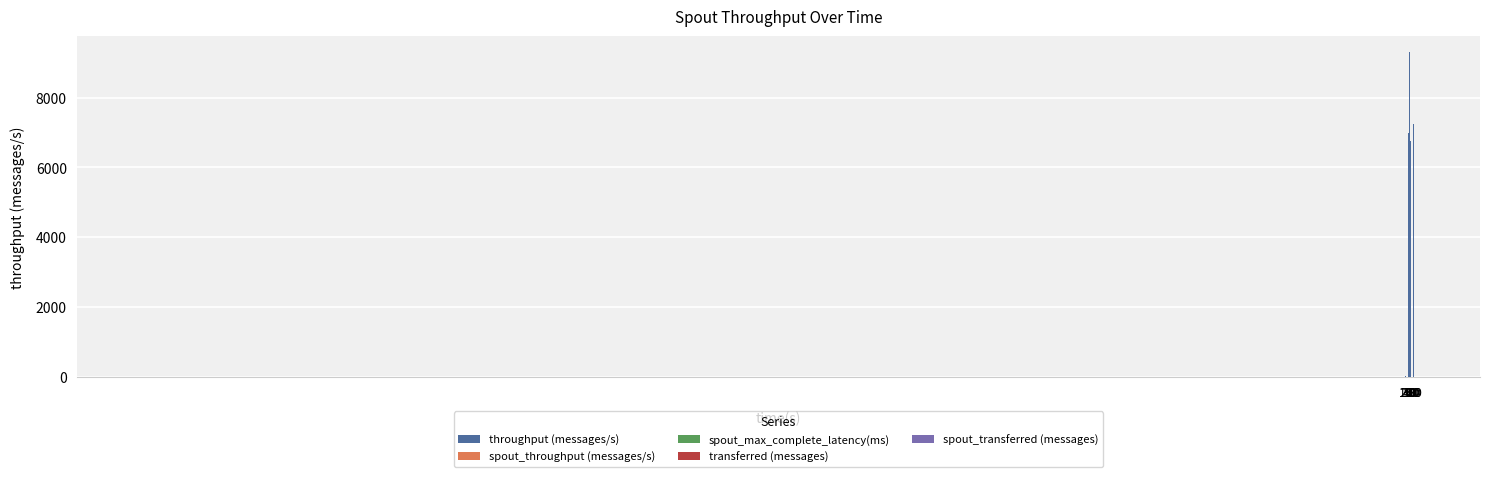

What is the average value?

4563